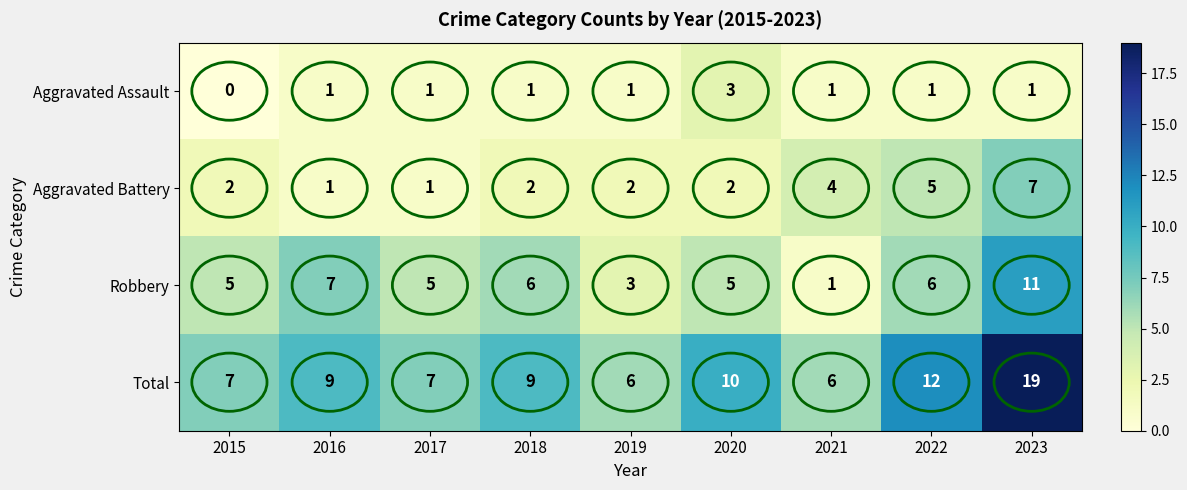

What is the sum of the Robbery values at 2022 and 2015?

11